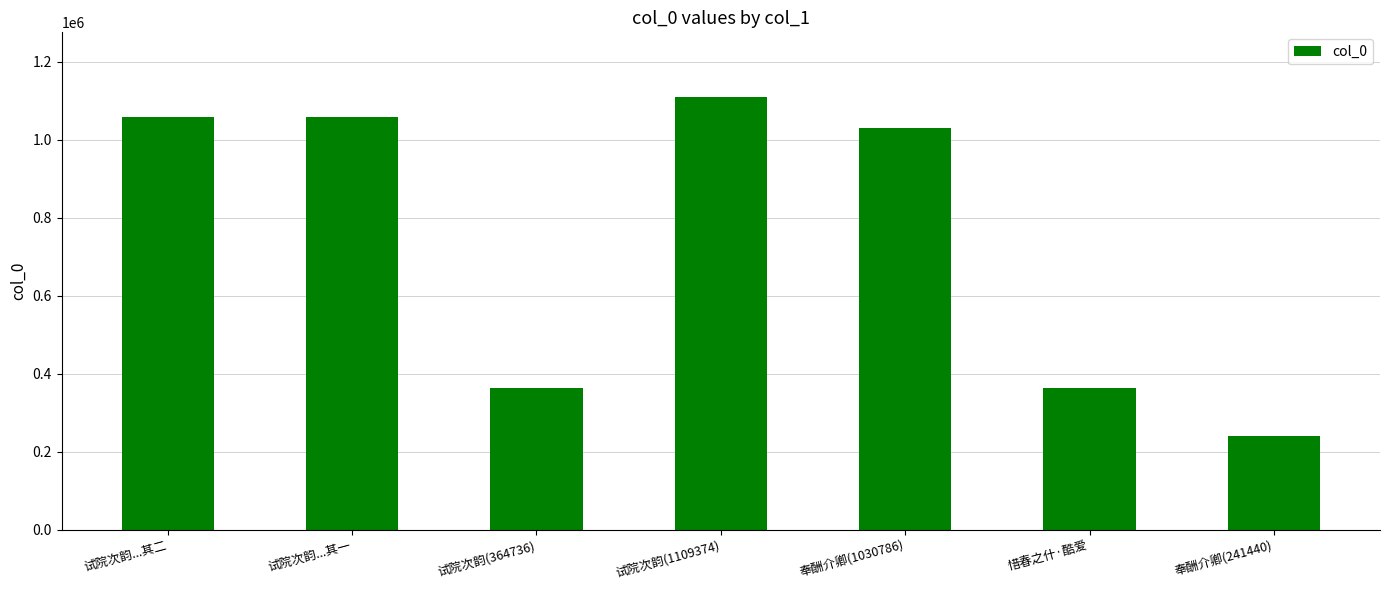

What is the label of the 7th bar from the right?

试院次韵...其二